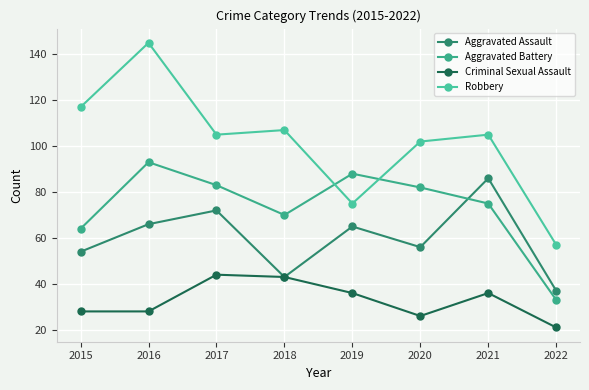

Between 2018 and 2022, which is larger?

2018